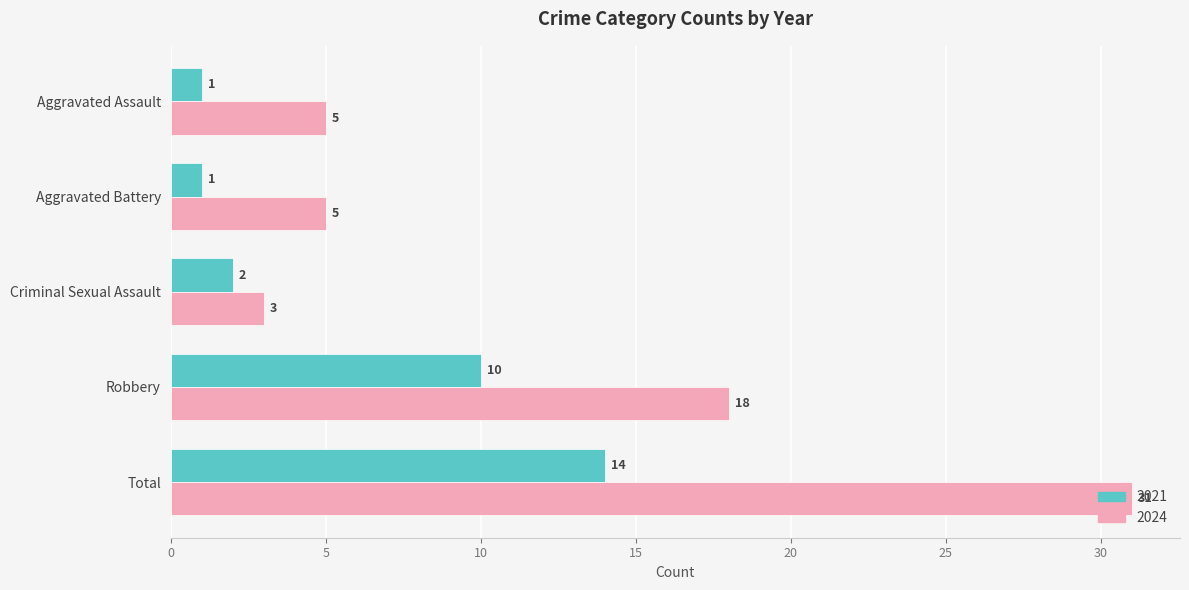

The value of 2024 at Aggravated Battery is 8. True or false?

False